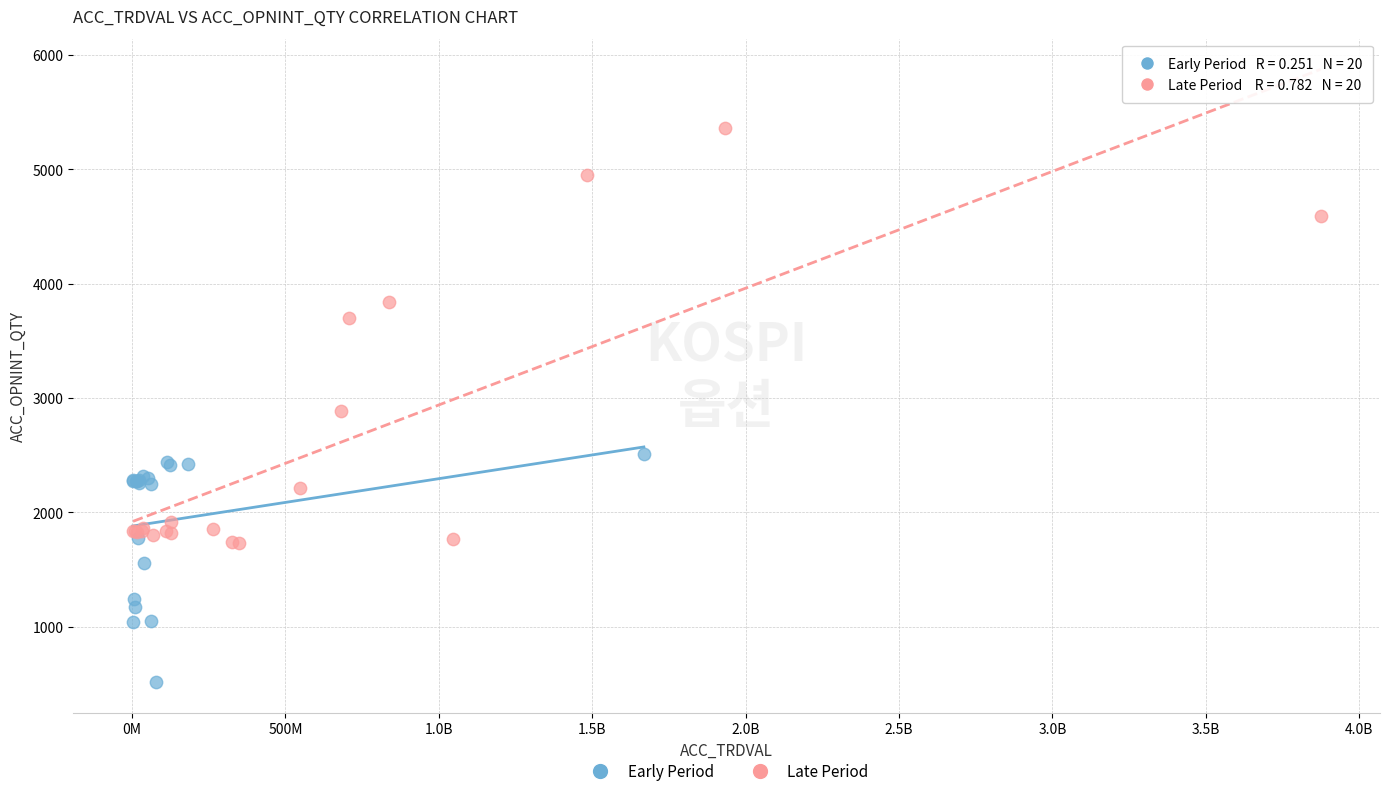

Which series reaches the minimum Y coordinate?

Early Period